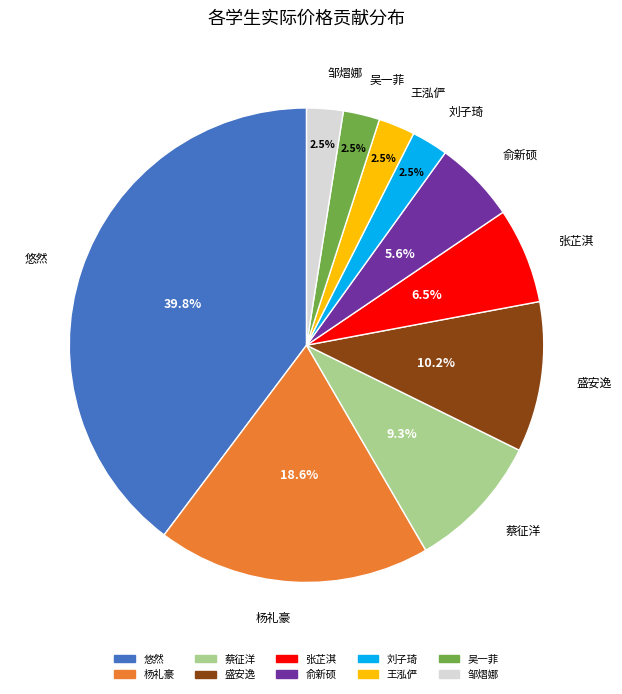

Is there any slice that represents more than half of the pie?

No